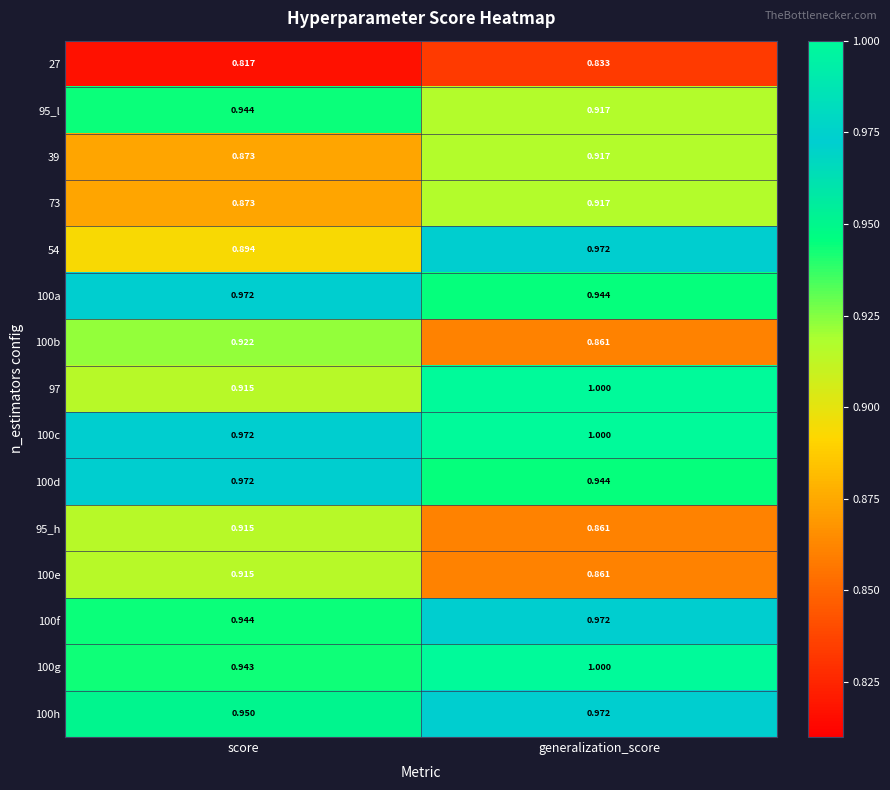

Rank the categories by 100a value from lowest to highest.

generalization_score, score